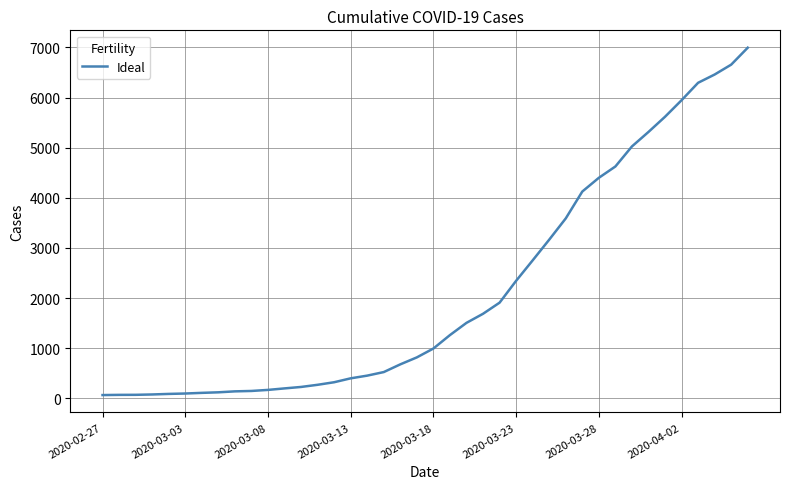

What is the greatest value displayed?

6995